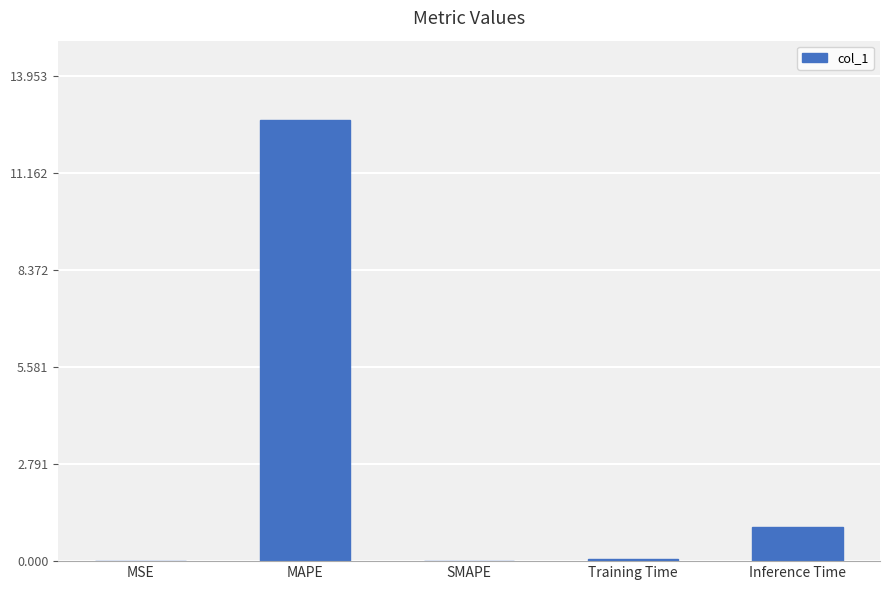

At which category does the chart reach its peak across all series?

MAPE